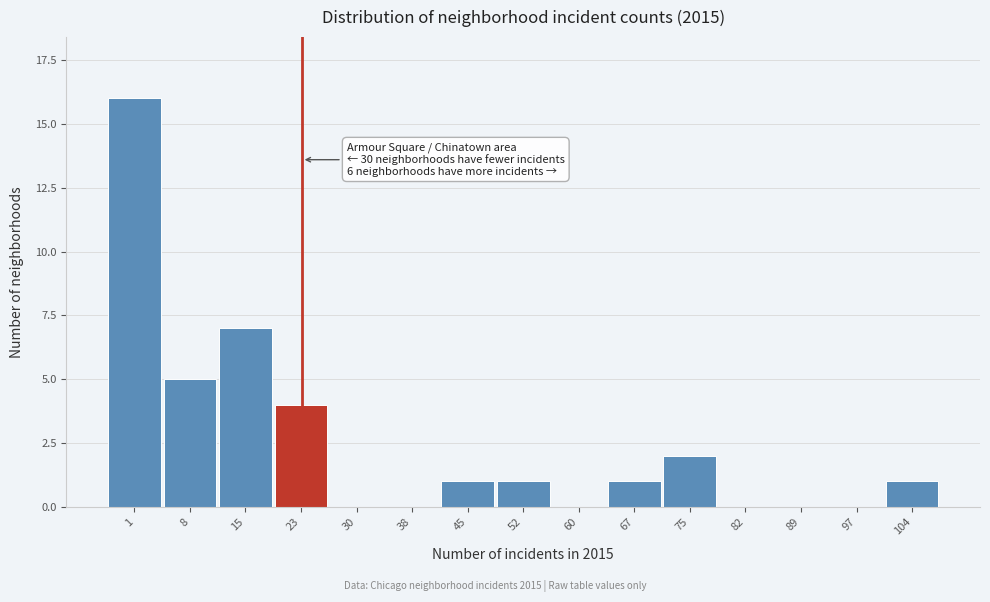

Reading left to right, extract all data points from this chart.

1=16	8=5	15=7	23=4	30=0	38=0	45=1	52=1	60=0	67=1	75=2	82=0	89=0	97=0	104=1